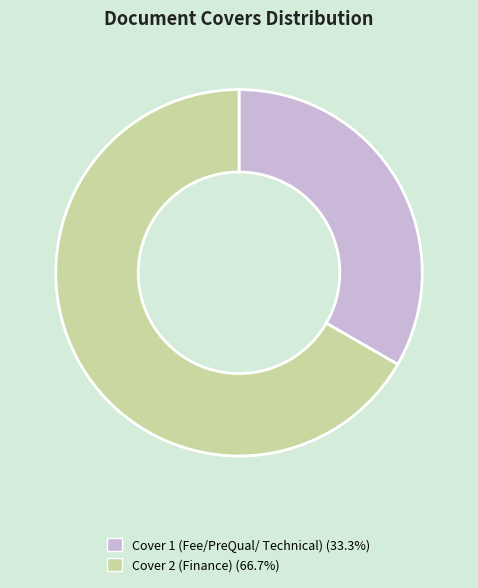

Is there a majority slice in this chart?

Yes